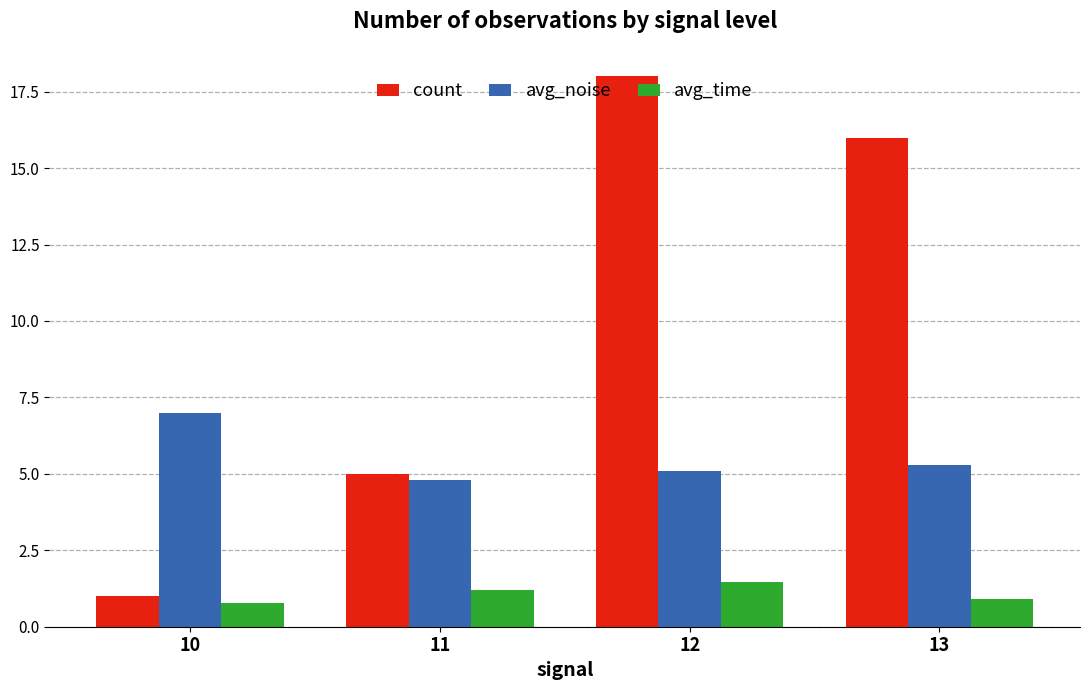

What is the sum of all avg_noise values?

22.2